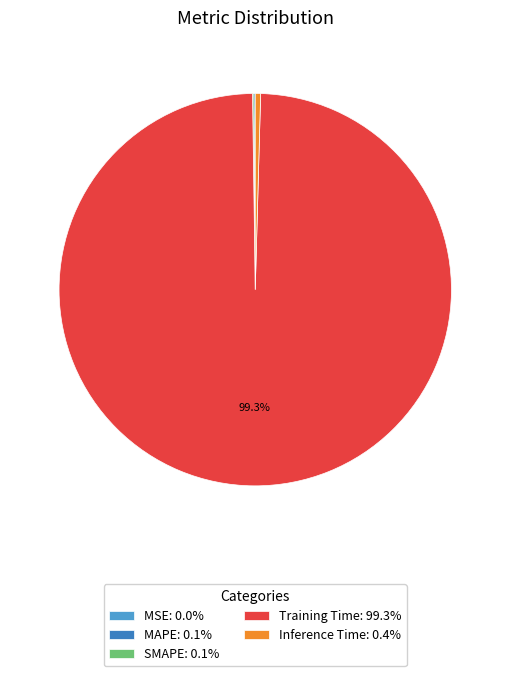

Do Inference Time: 0.4% and Training Time: 99.3% together represent more than half of the pie?

Yes